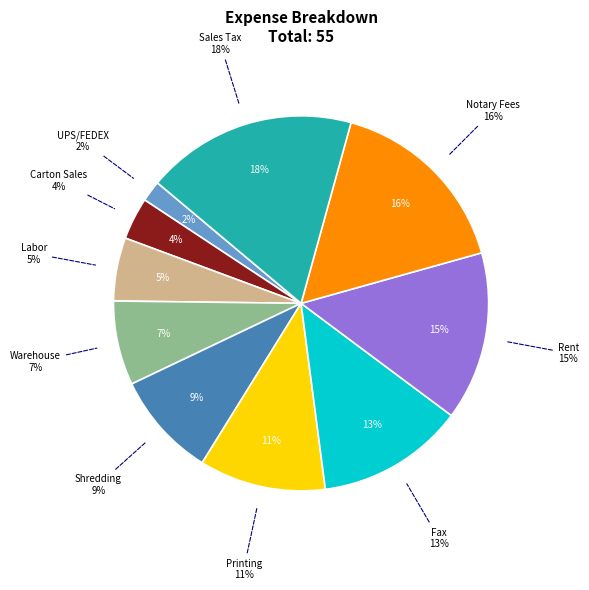

The Labor slice represents 5% of the pie. True or false?

True